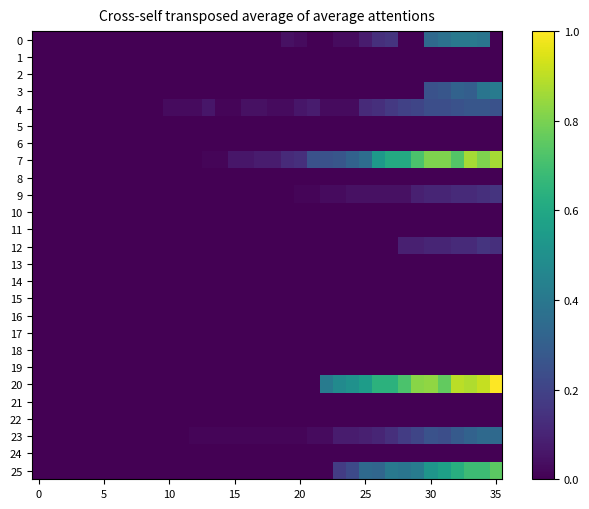

Which series has the largest range (max minus min)?

20